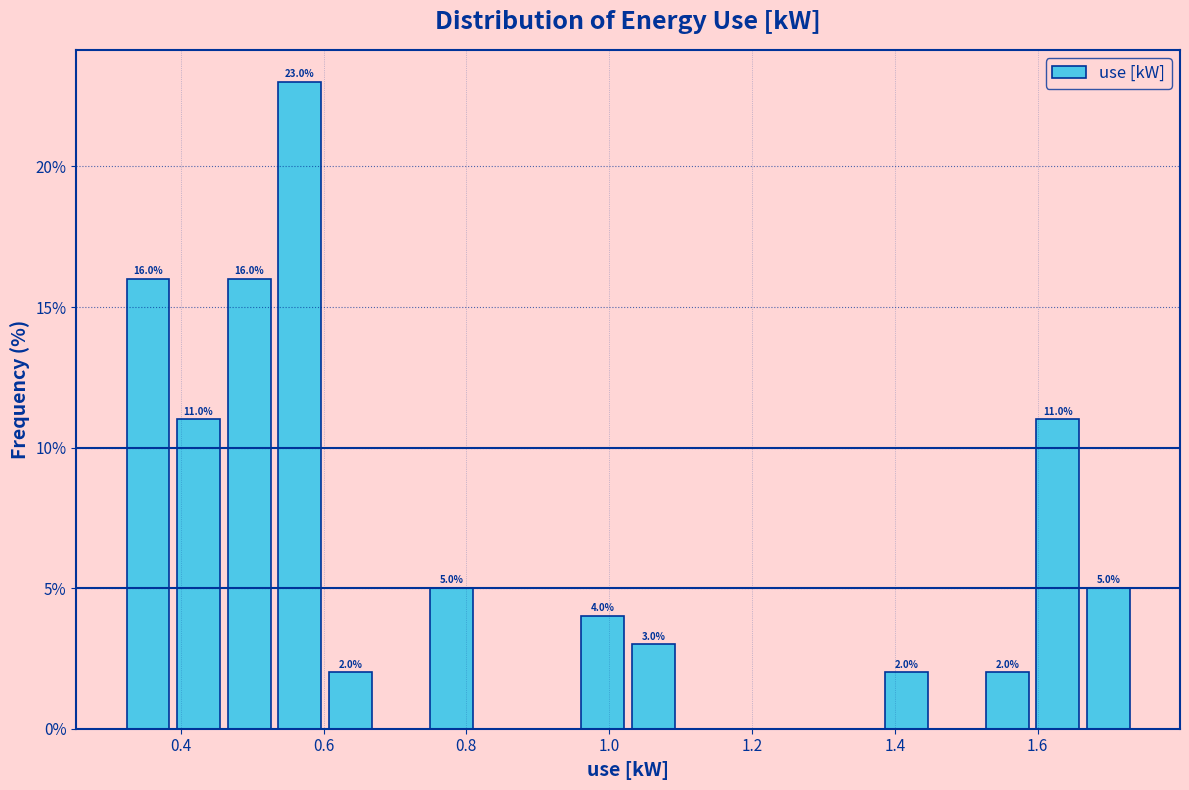

Read against the x-axis, roughly where is the centre of the tallest bar?

0.56